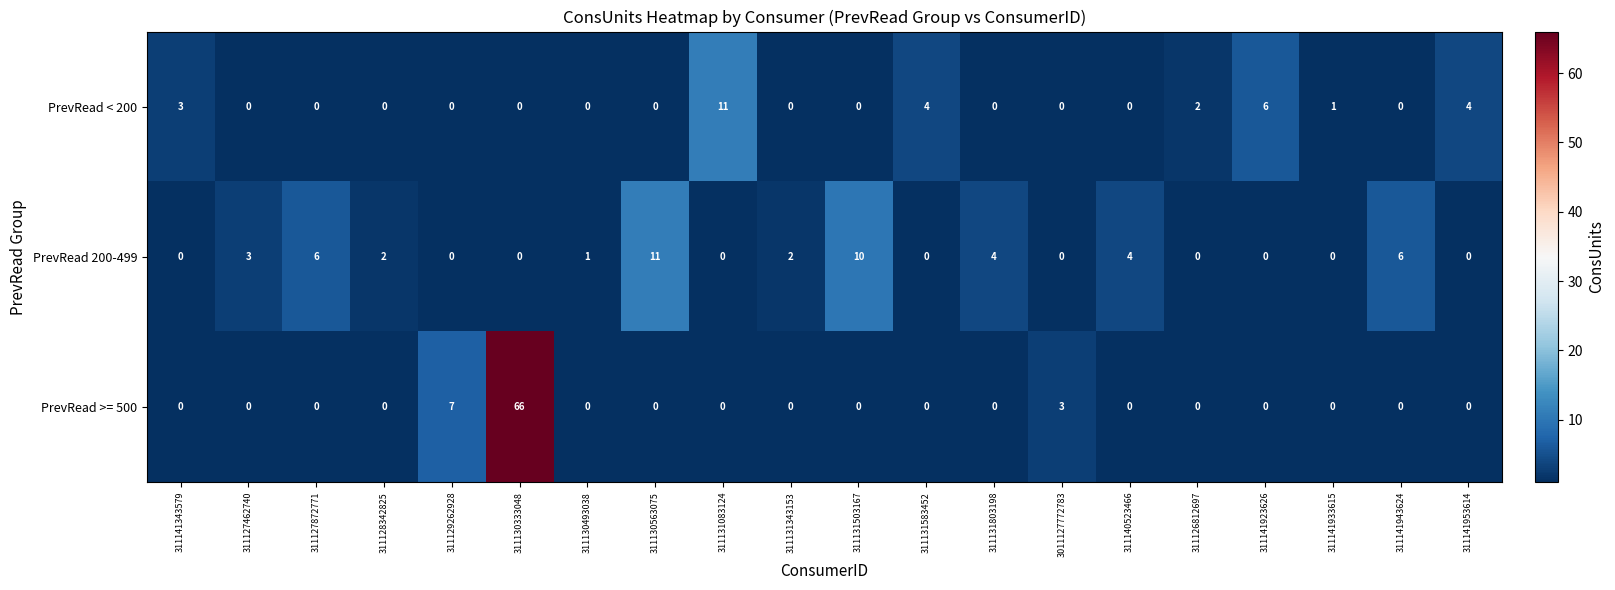

At which label is PrevRead >= 500 closest to 33?

311129262928